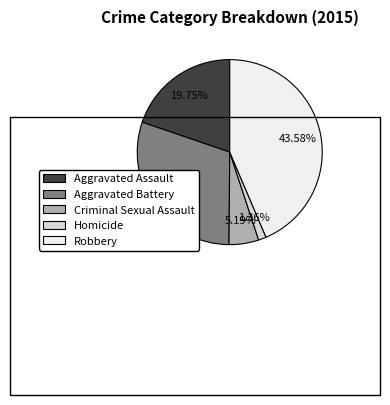

Which slice is the smallest?

Homicide